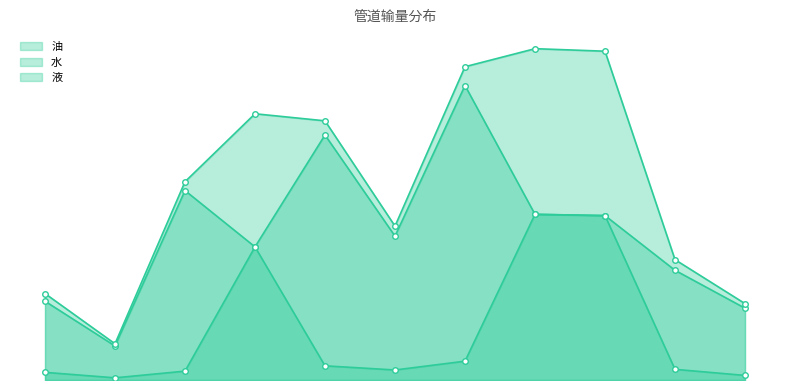

Reading left to right, what are all the values shown in this chart?

油: QHD33-WHPD=445.4	WHPA-CEPI=126.6	WHPB-WHPA=515.3	WHPF-FPSO=7739.6	WHPE-CEPJ=824.2	CEPJ-WHPF=582.4	WHPC-CEPI=1094.7	WHPD-FPSO=9631.4	WHPA-FPSO=9558.0	CEPI-WHPD=620.0	WHPB-CEPI=266.9
水: QHD33-WHPD=4581.4	WHPA-CEPI=1979.5	WHPB-WHPA=11012.6	WHPF-FPSO=7739.6	WHPE-CEPJ=14243.9	CEPJ-WHPF=8363.7	WHPC-CEPI=17119.3	WHPD-FPSO=9631.4	WHPA-FPSO=9558.0	CEPI-WHPD=6378.0	WHPB-CEPI=4174.4
液: QHD33-WHPD=5026.7	WHPA-CEPI=2106.1	WHPB-WHPA=11527.9	WHPF-FPSO=15479.2	WHPE-CEPJ=15068.2	CEPJ-WHPF=8946.1	WHPC-CEPI=18214.0	WHPD-FPSO=19262.8	WHPA-FPSO=19116.0	CEPI-WHPD=6998.0	WHPB-CEPI=4441.3